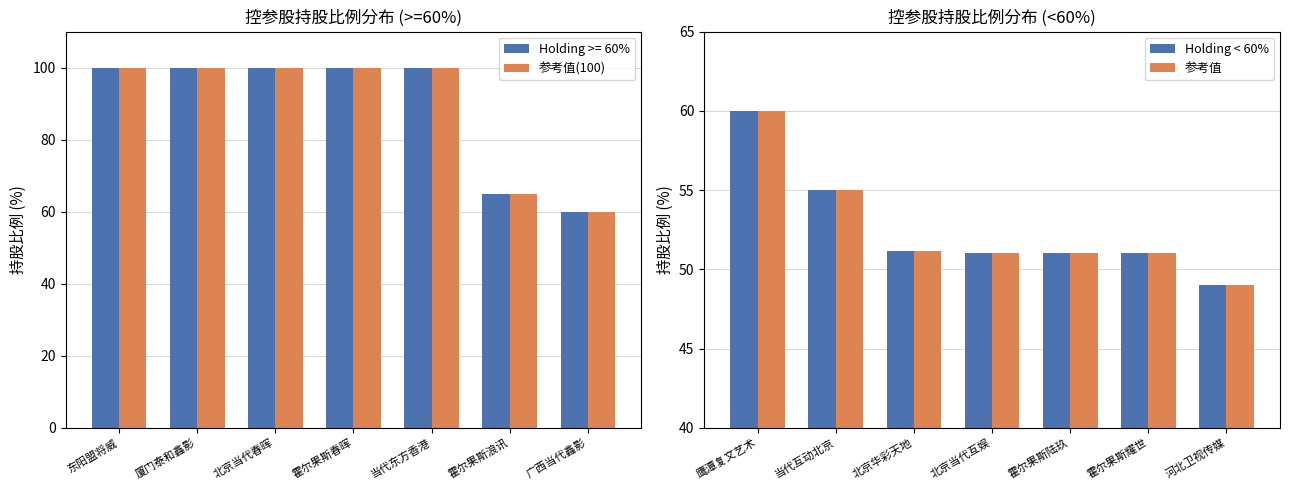

What is the average value of the 参考值(100) series?

89